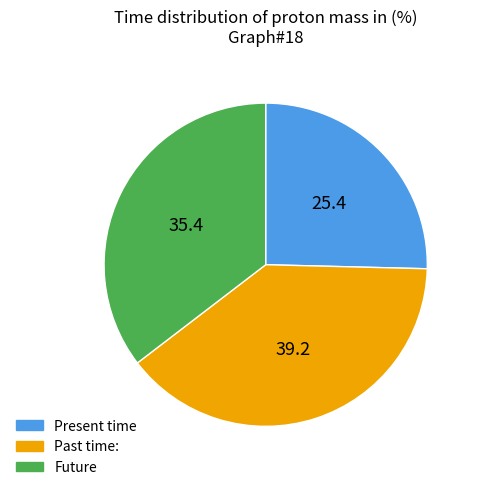

Is there any slice that represents more than half of the pie?

No